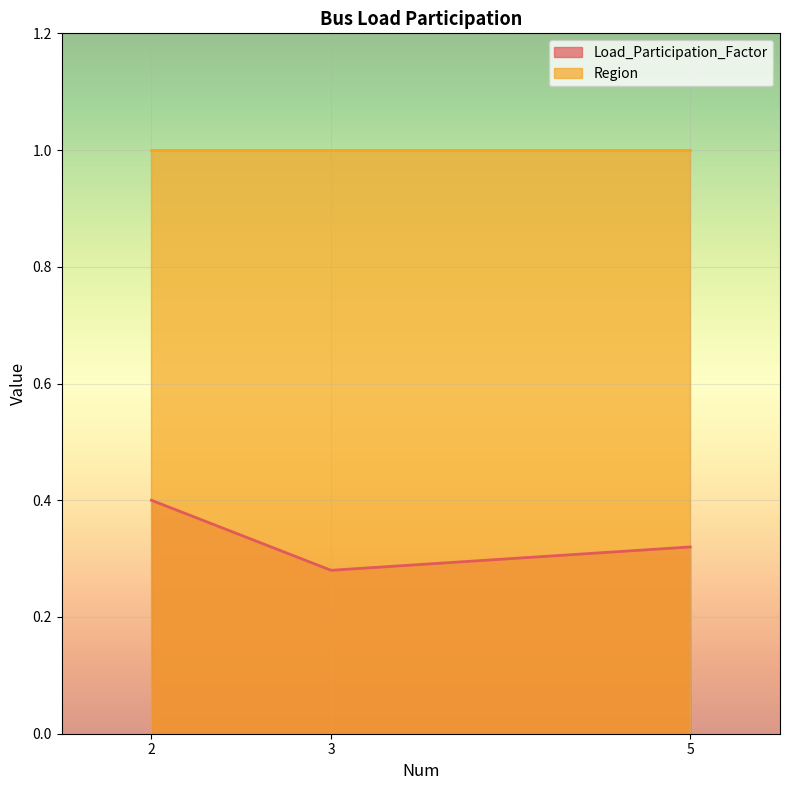

The Region series shows 1.0 at 5. True or false?

True